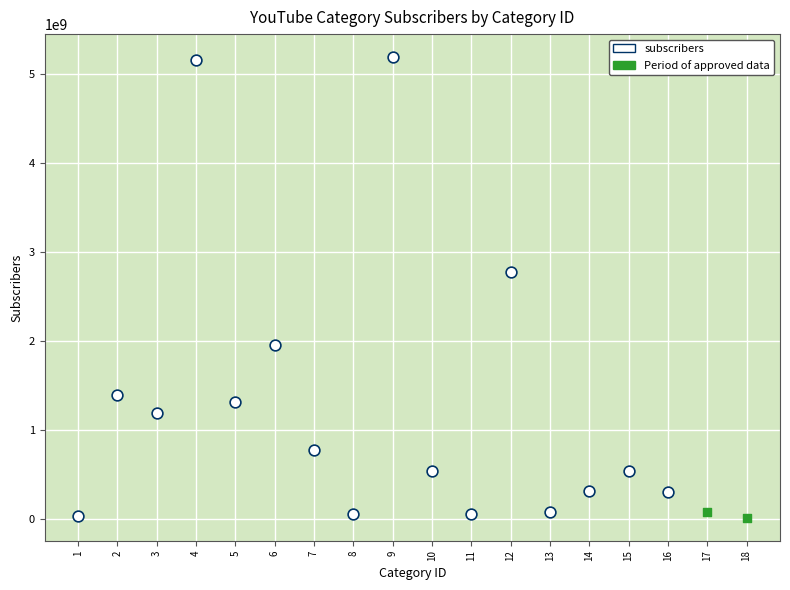

What are all the series names shown in the legend?

subscribers, Period of approved data